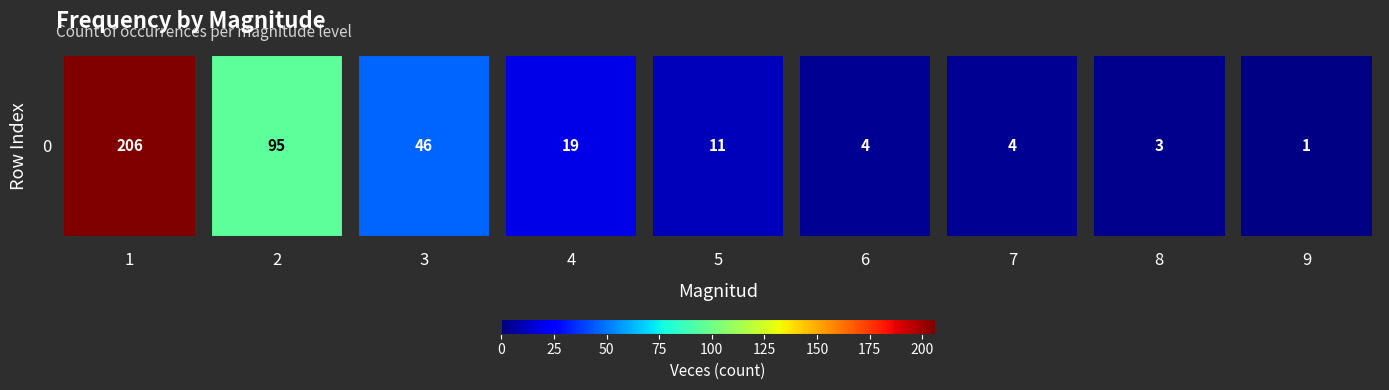

What is the minimum value shown in the chart?

1